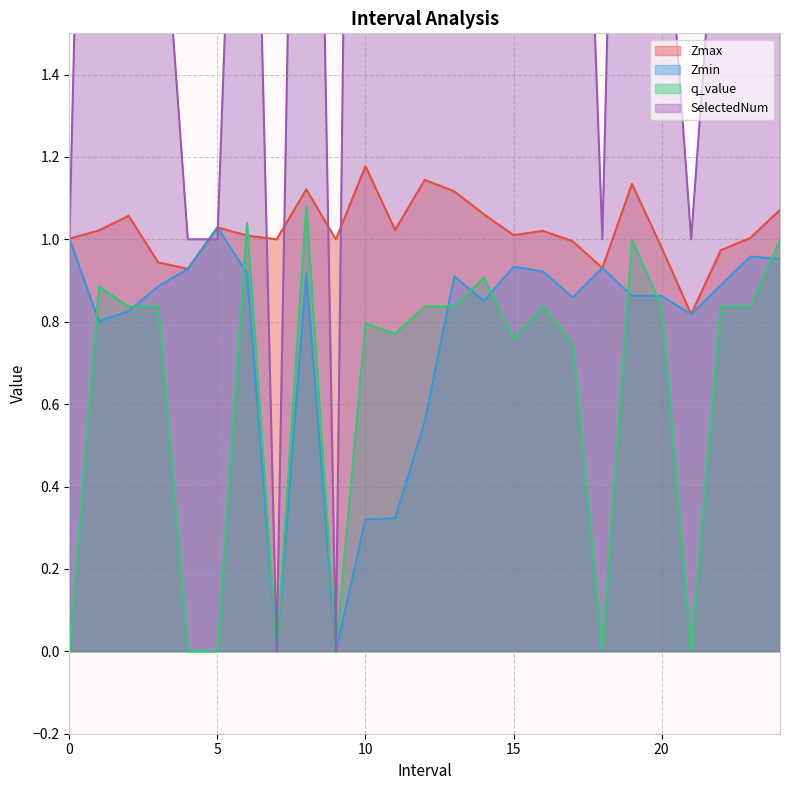

True or false: Zmax and q_value cross at least once.

True